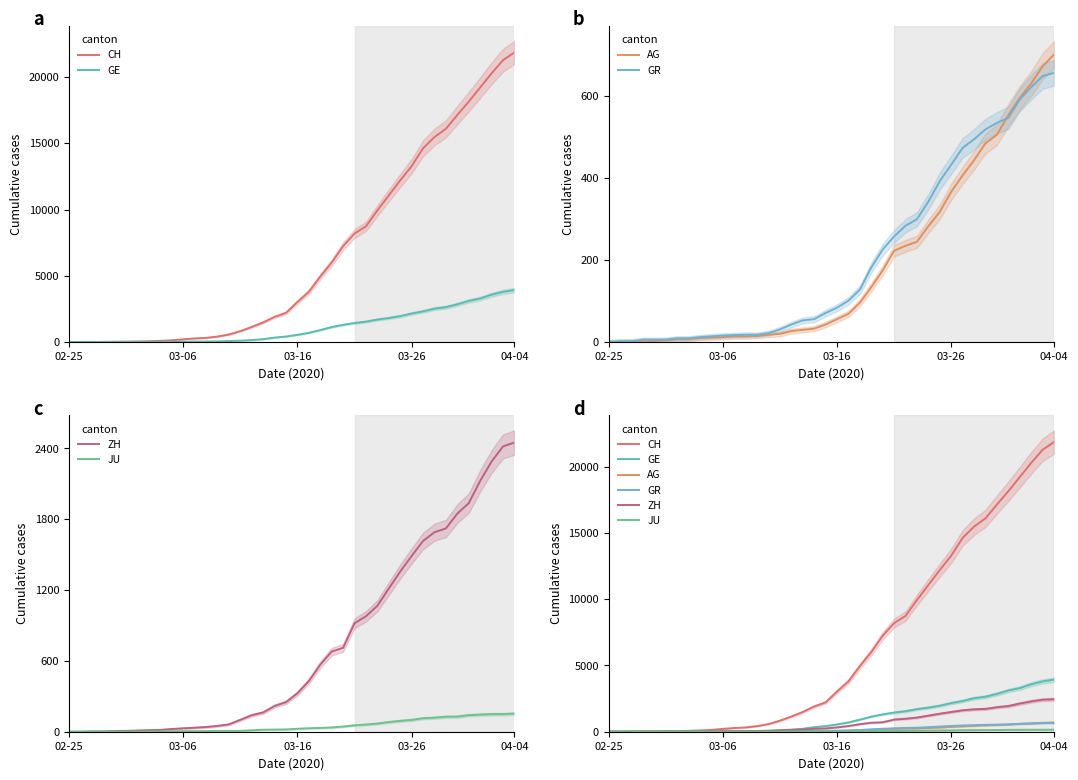

True or false: ZH and JU intersect in this chart.

False